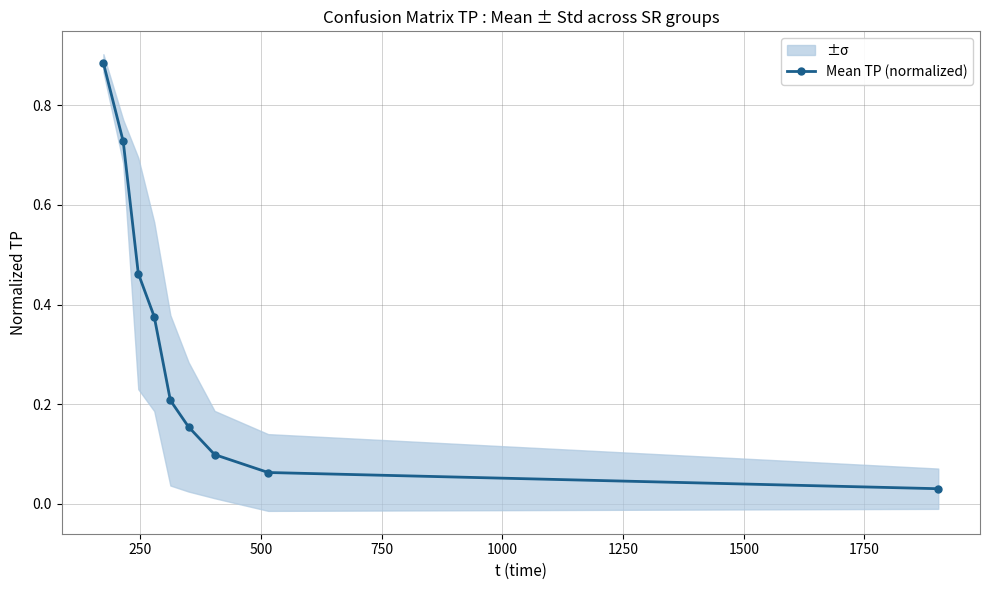

Reading left to right, extract all data points from this chart.

0.9	0.7	0.5	0.4	0.2	0.2	0.1	0.1	0.0